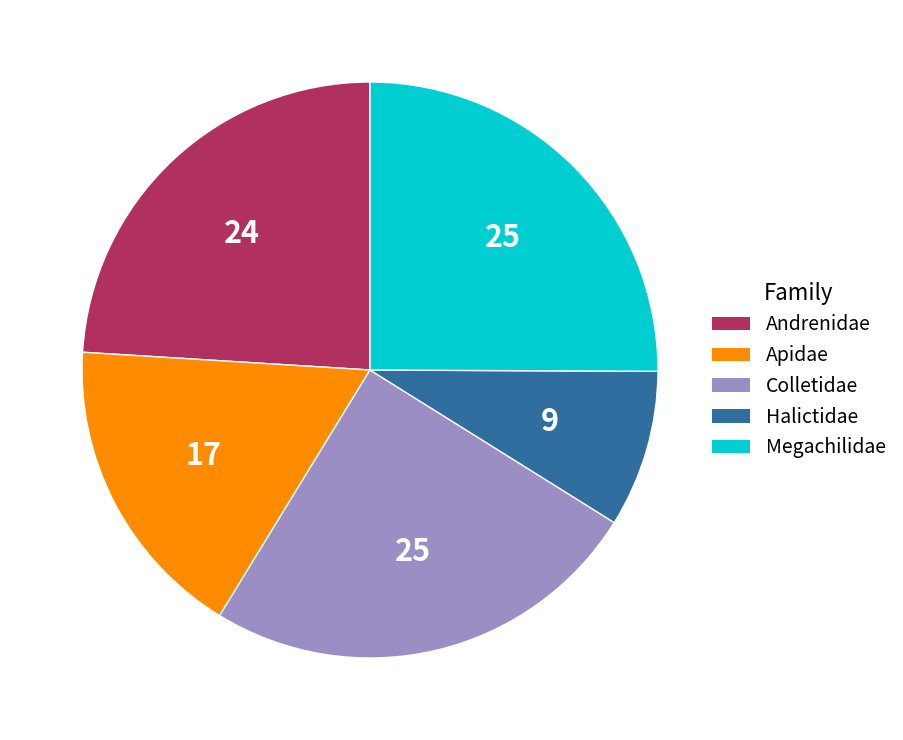

How many segments does this pie chart have?

5